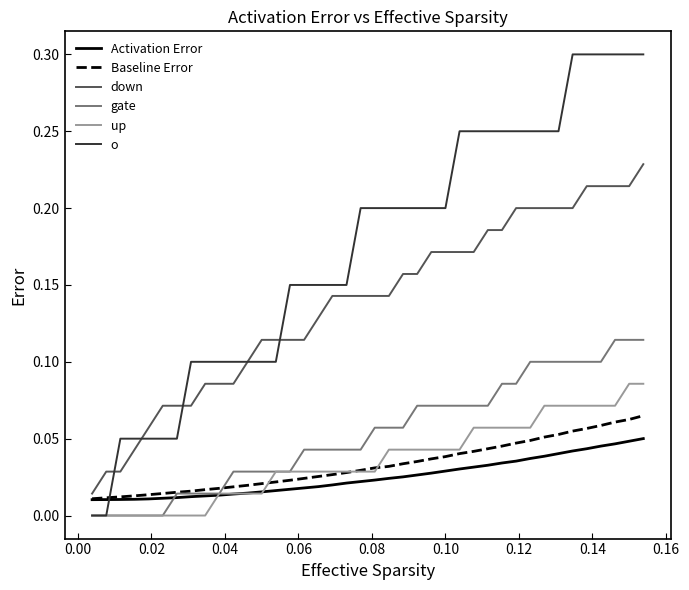

Which series has the largest total across all categories?

o